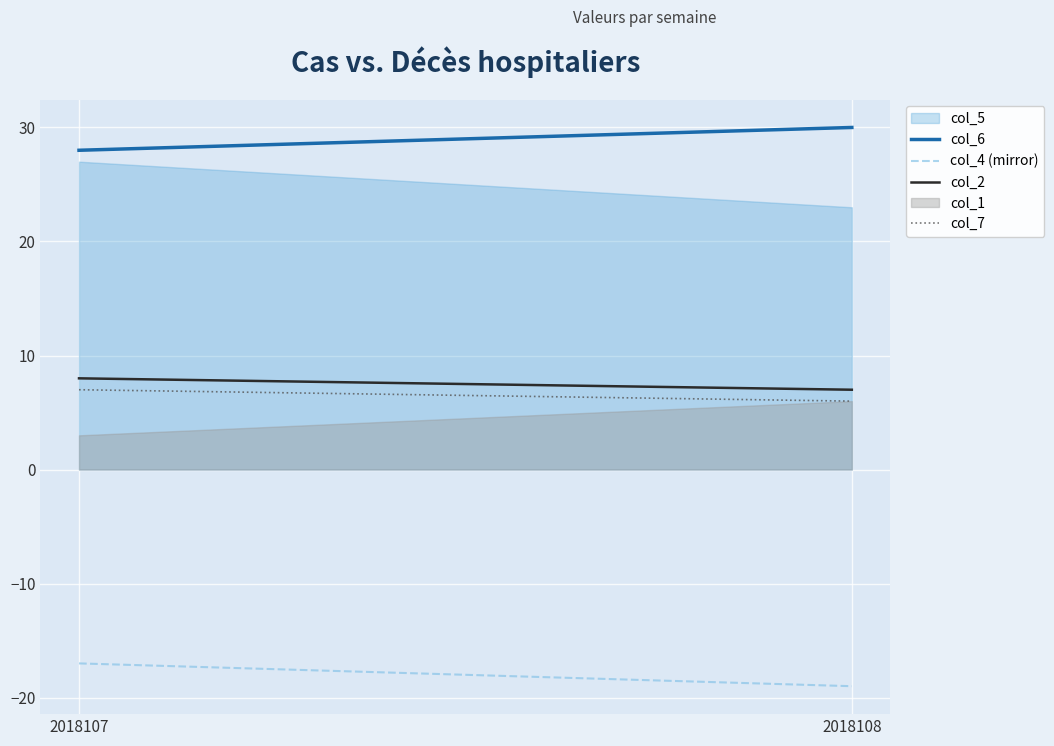

What is the sum of the col_7 values at 2018108 and 2018107?

13